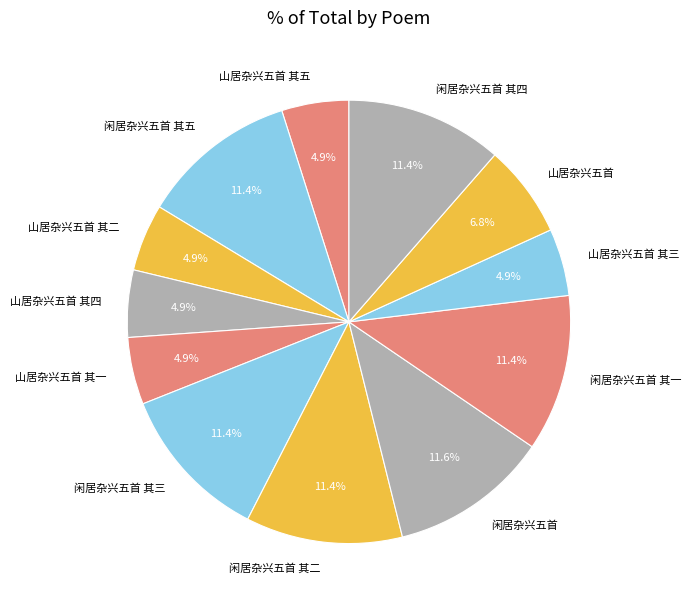

What percentage is the 闲居杂兴五首 其五 slice, to the nearest percent?

11%